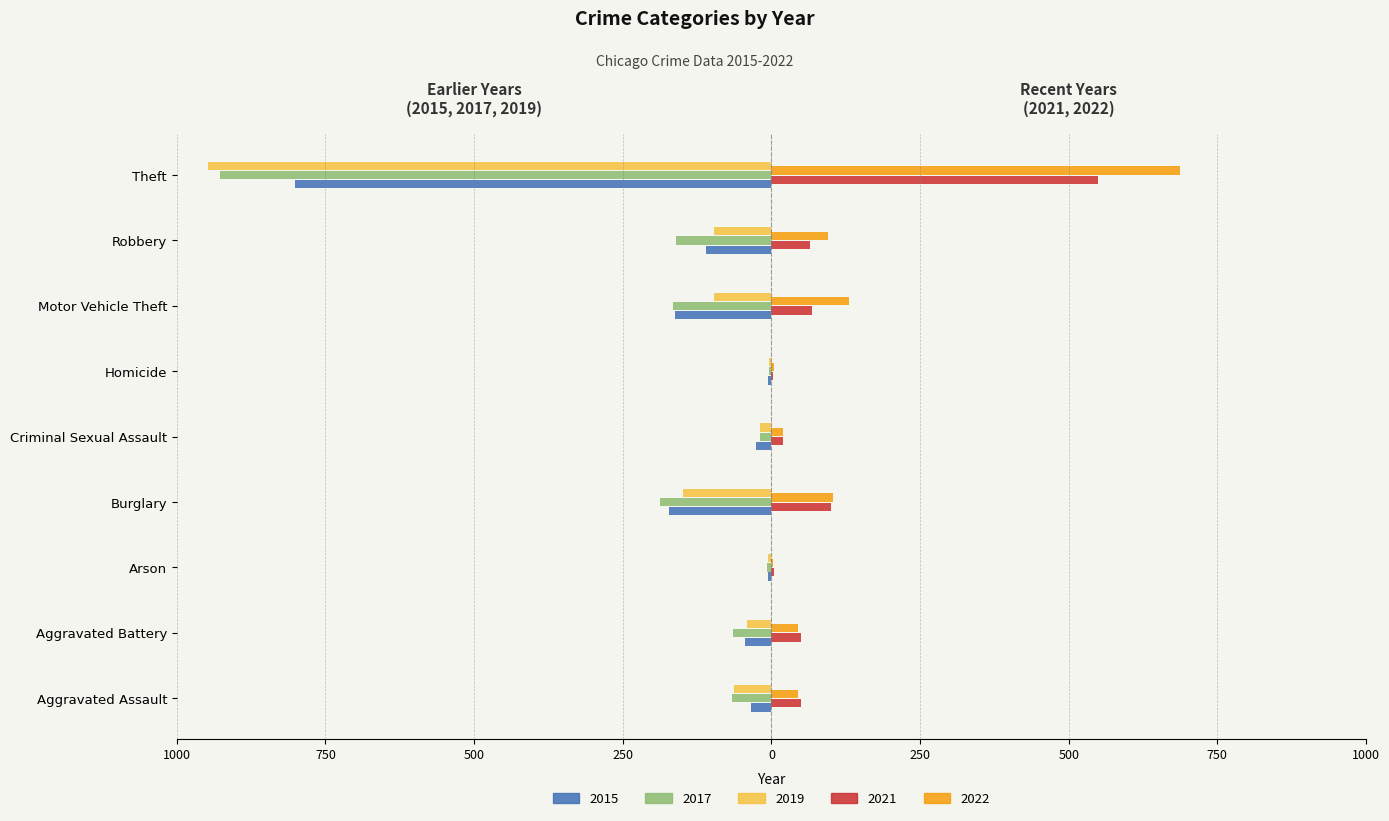

What are all the series names shown in the legend?

2015, 2017, 2019, 2021, 2022